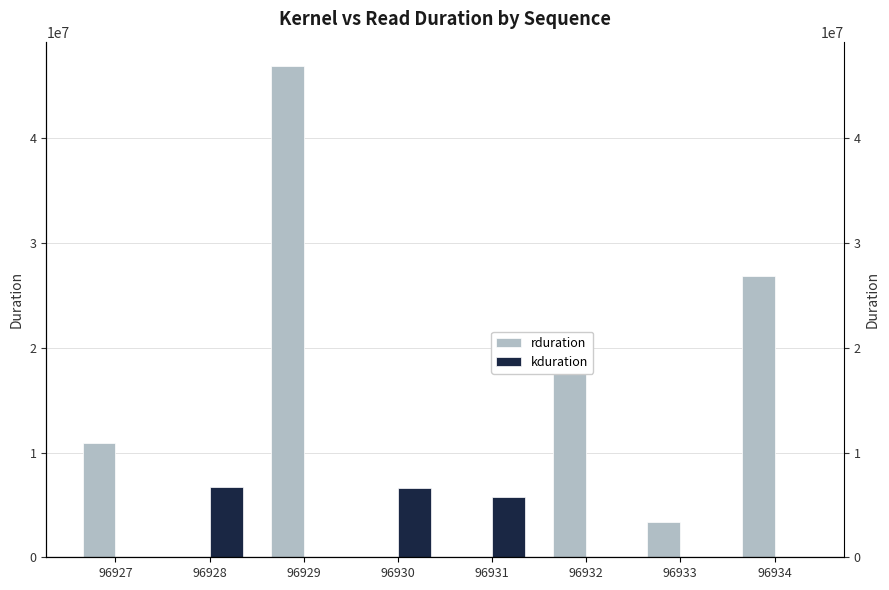

List the series in order of their overall mean, highest first.

rduration, kduration